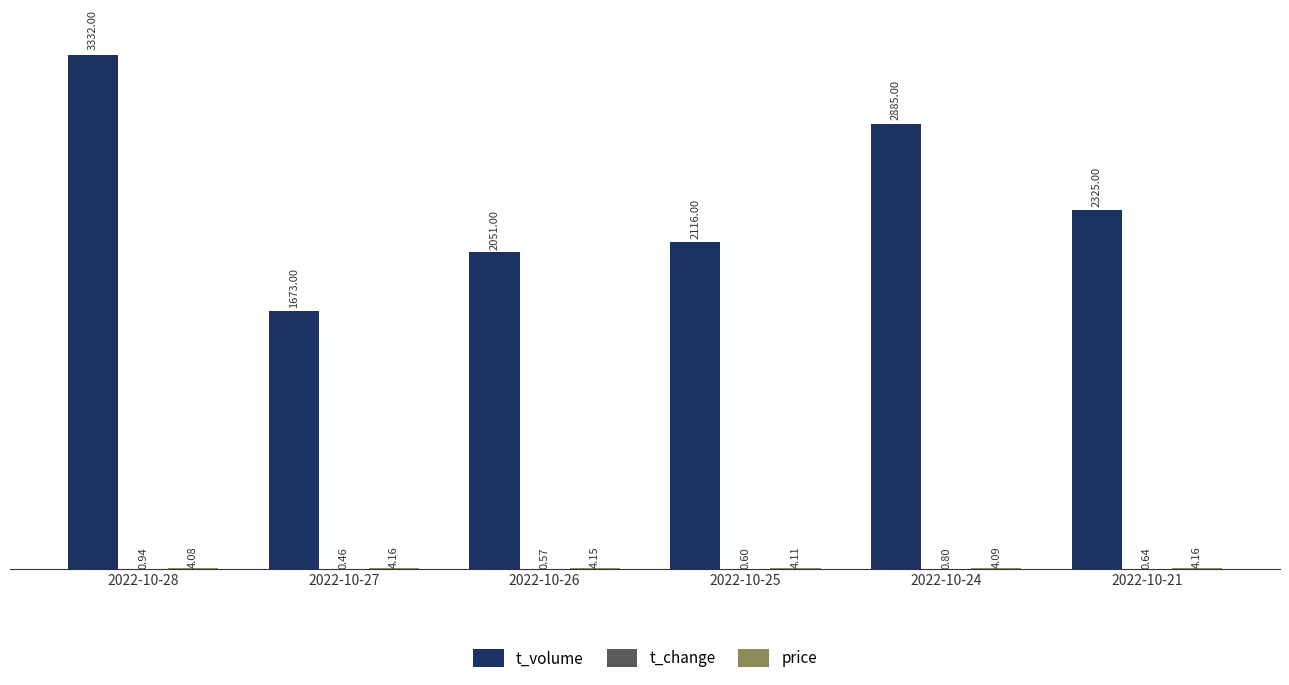

Which series has the largest total across all categories?

t_volume